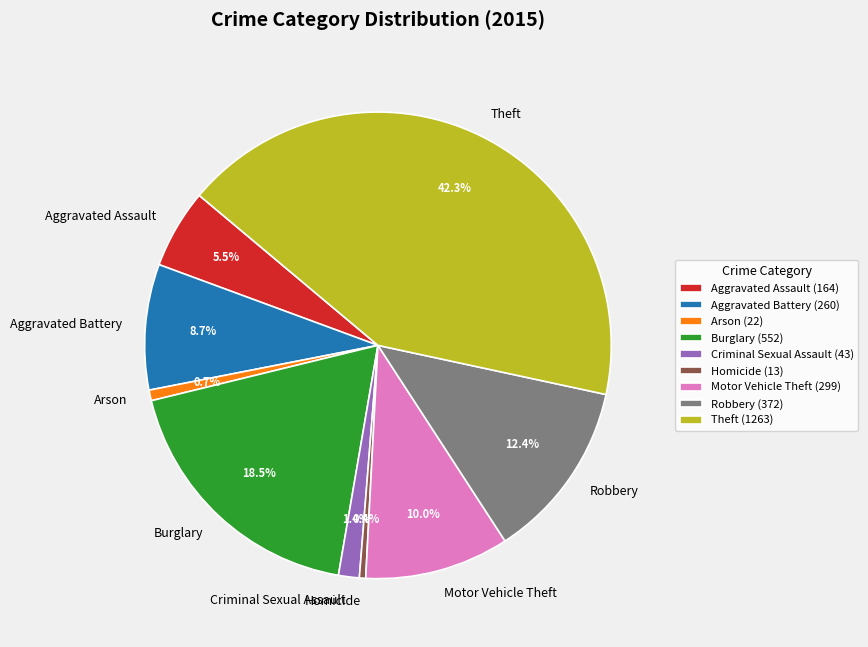

Is it true that Burglary is 5% of the pie?

False